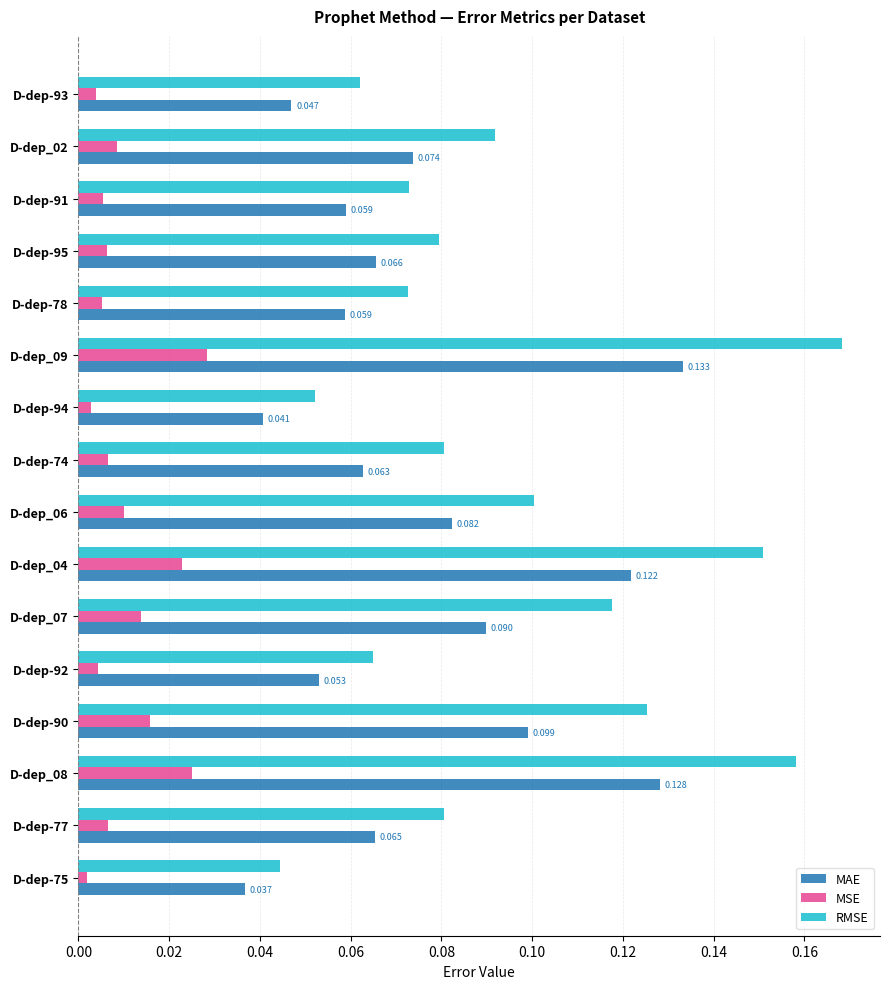

At how many categories does at least one series exceed 0?

16